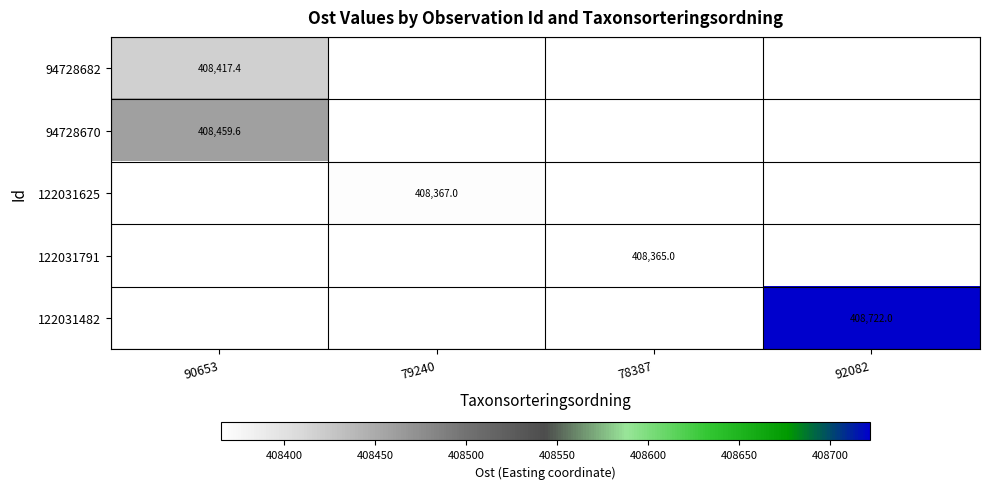

At how many categories does at least one series exceed 408691?

1